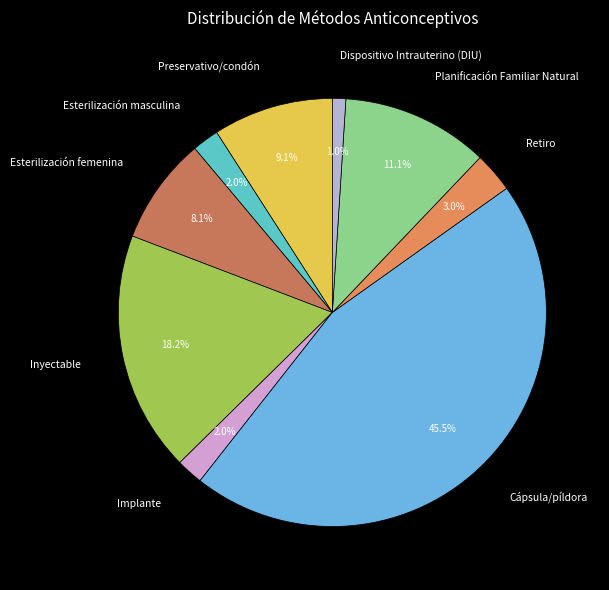

Which category has the biggest portion of the pie?

Cápsula/píldora